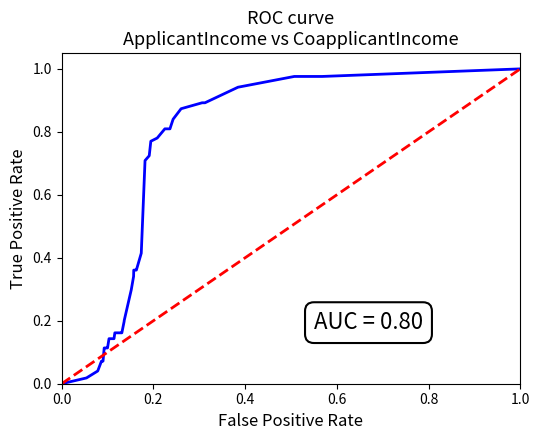

Rank the categories by value from highest to lowest.

1.0, 0.0